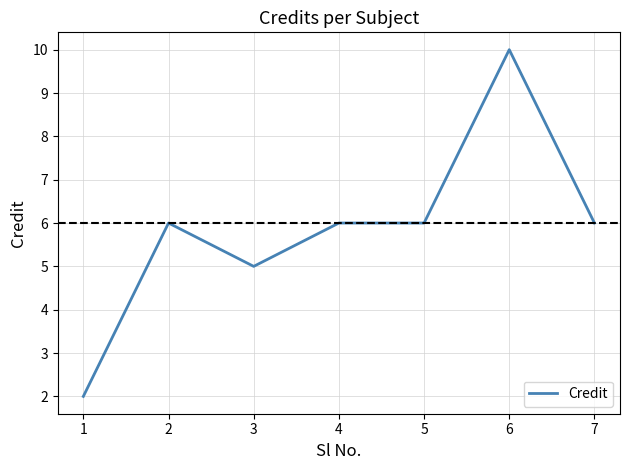

How many lines are shown in the chart?

1